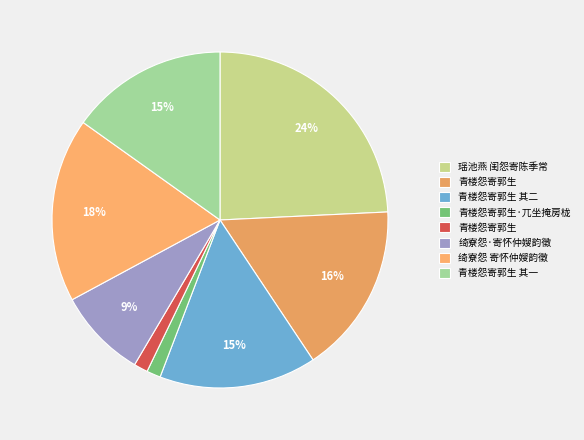

Count the number of slices in the pie.

8